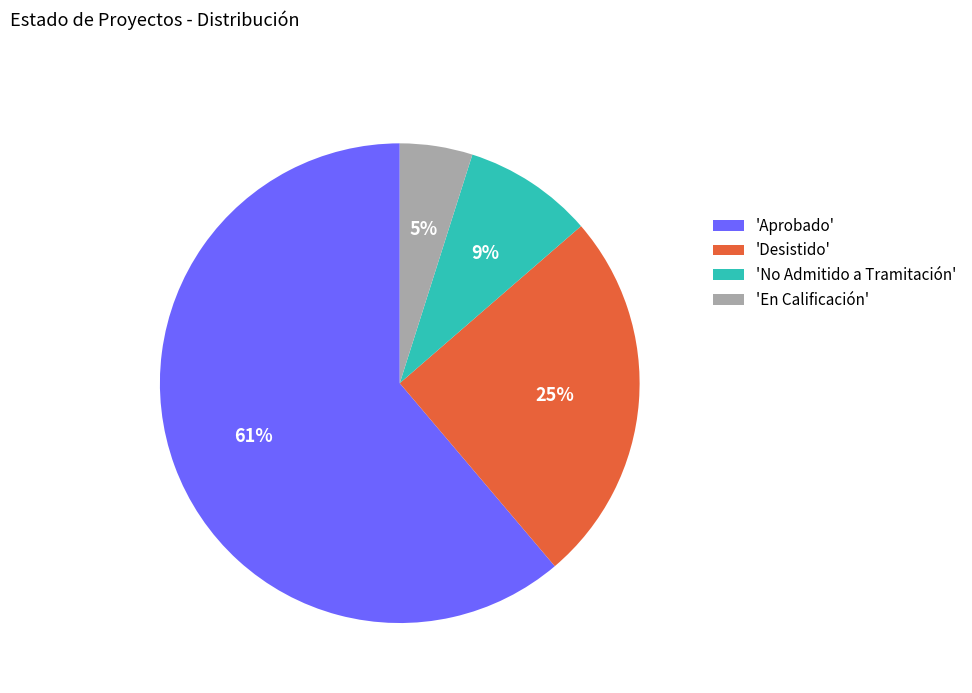

Which has a higher value, 'En Calificación' or 'Desistido'?

'Desistido'